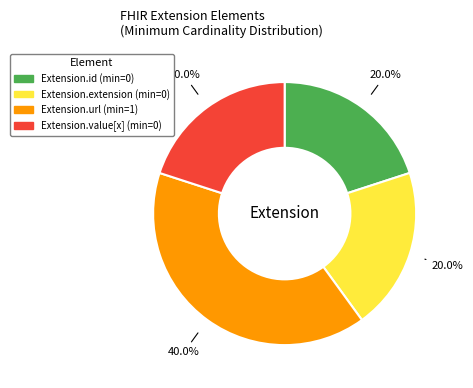

Is there a majority slice in this chart?

No